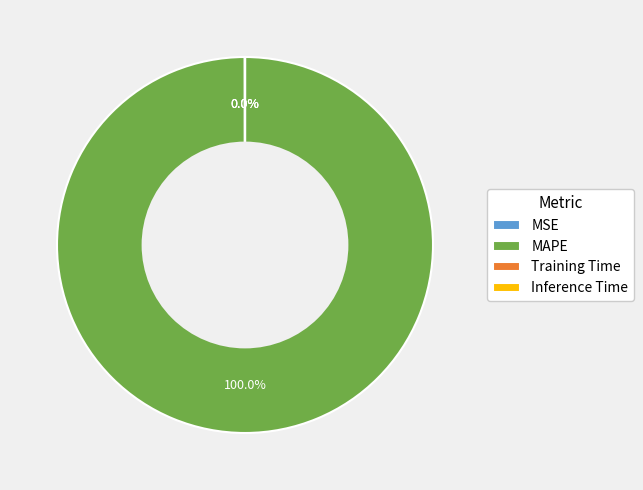

Does any single category account for the majority?

Yes